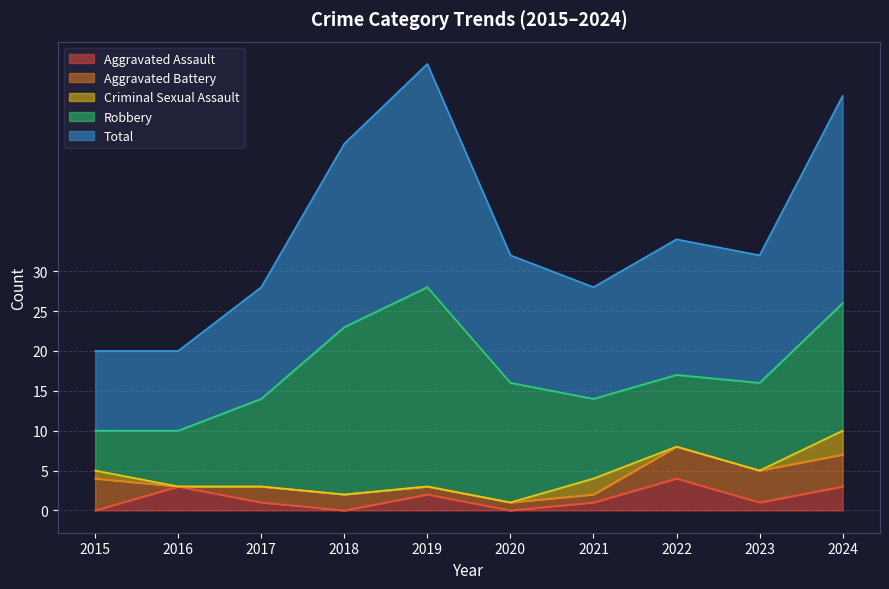

What is the maximum value for Total?

28